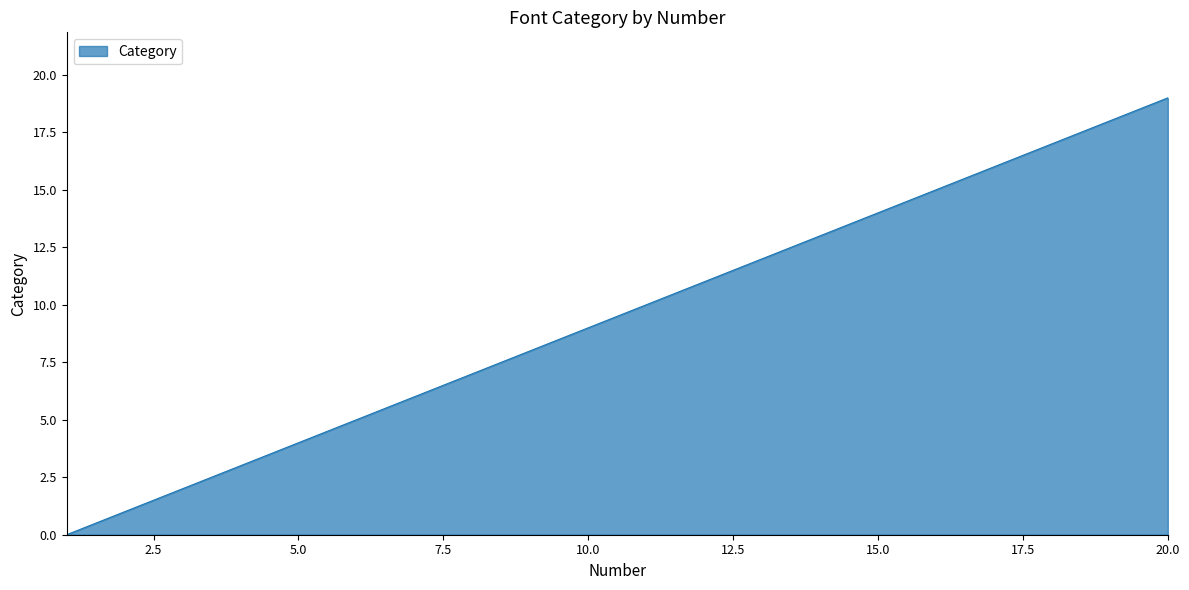

What is the difference between the maximum and minimum values?

19